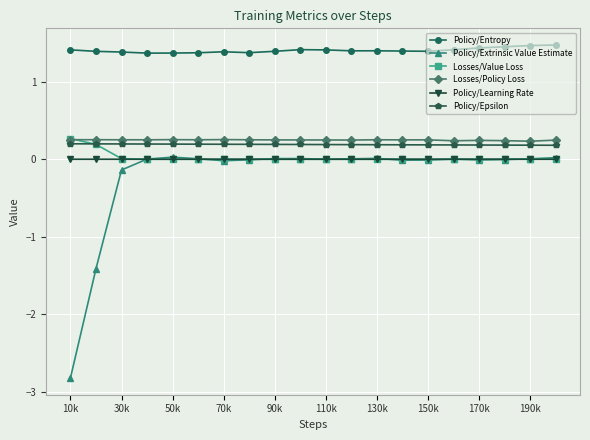

True or false: Policy/Entropy and Policy/Learning Rate cross at least once.

False